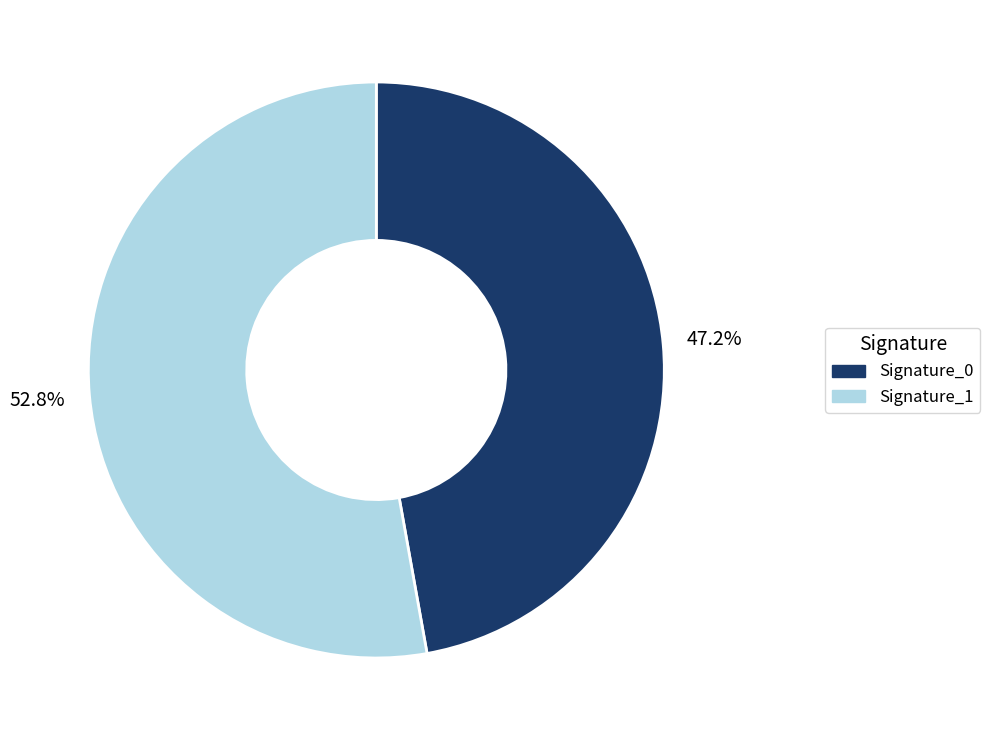

Is there any slice that represents more than half of the pie?

Yes